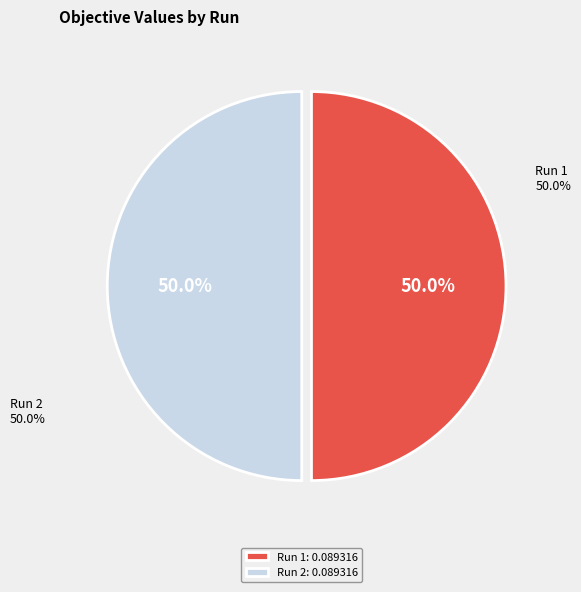

What is the largest slice in the pie chart?

Run 2